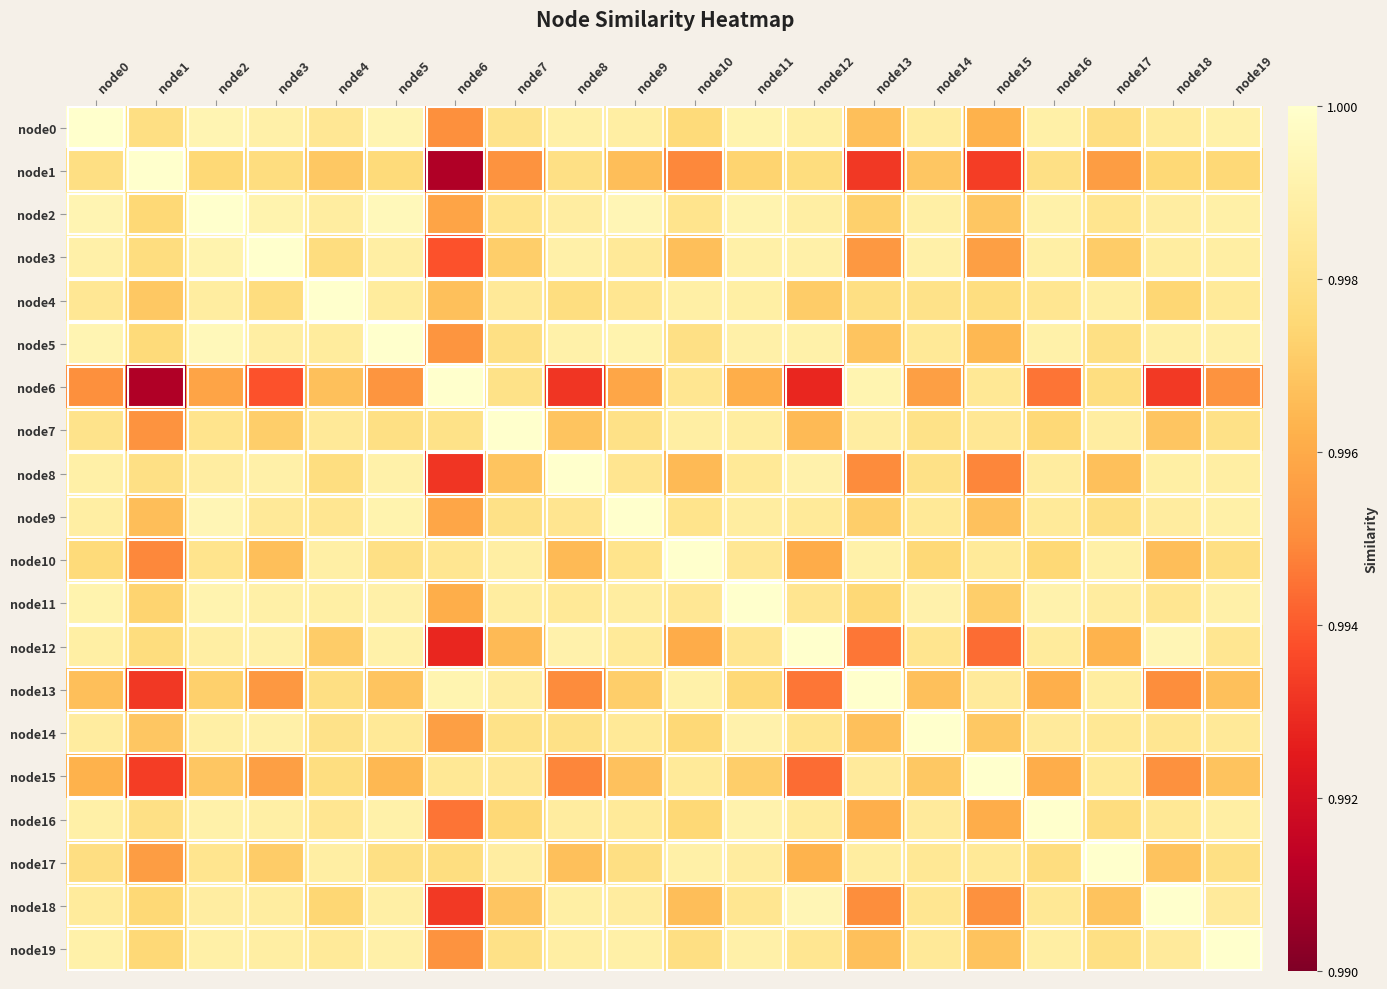

Is it true that node4 equals 1.6 at node6?

False